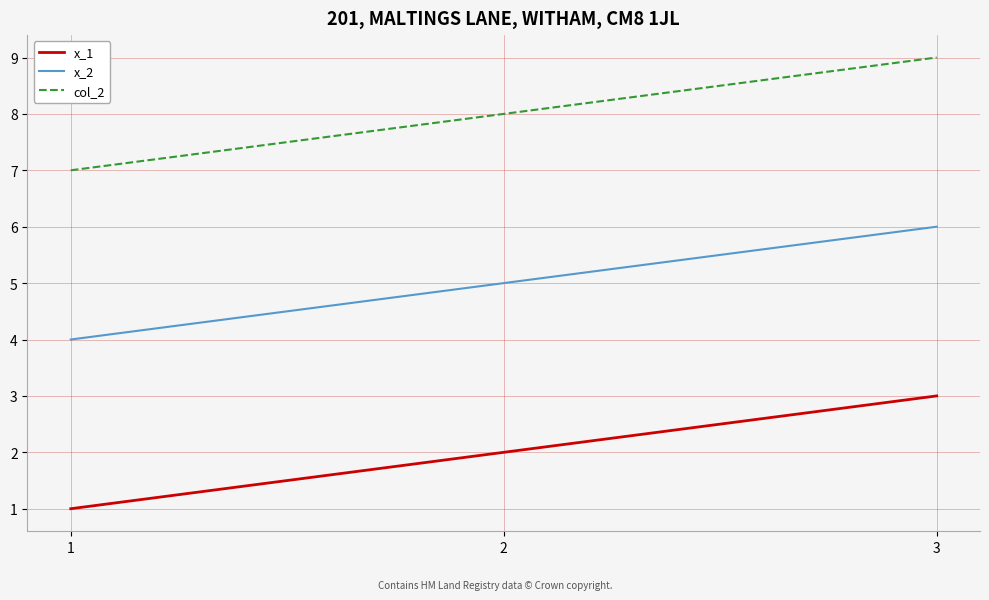

How many lines are shown in the chart?

3